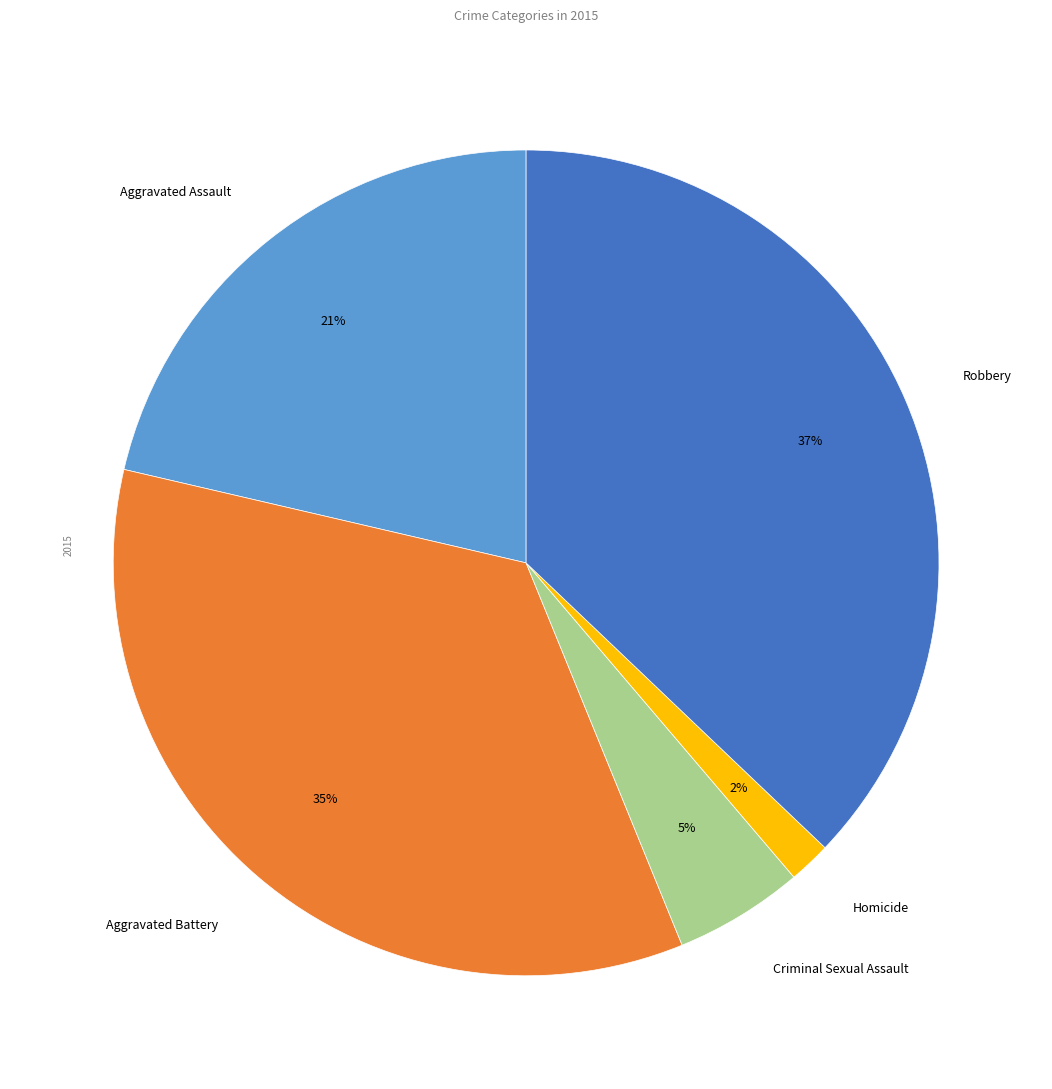

Does Aggravated Assault account for over 50% of the chart?

No